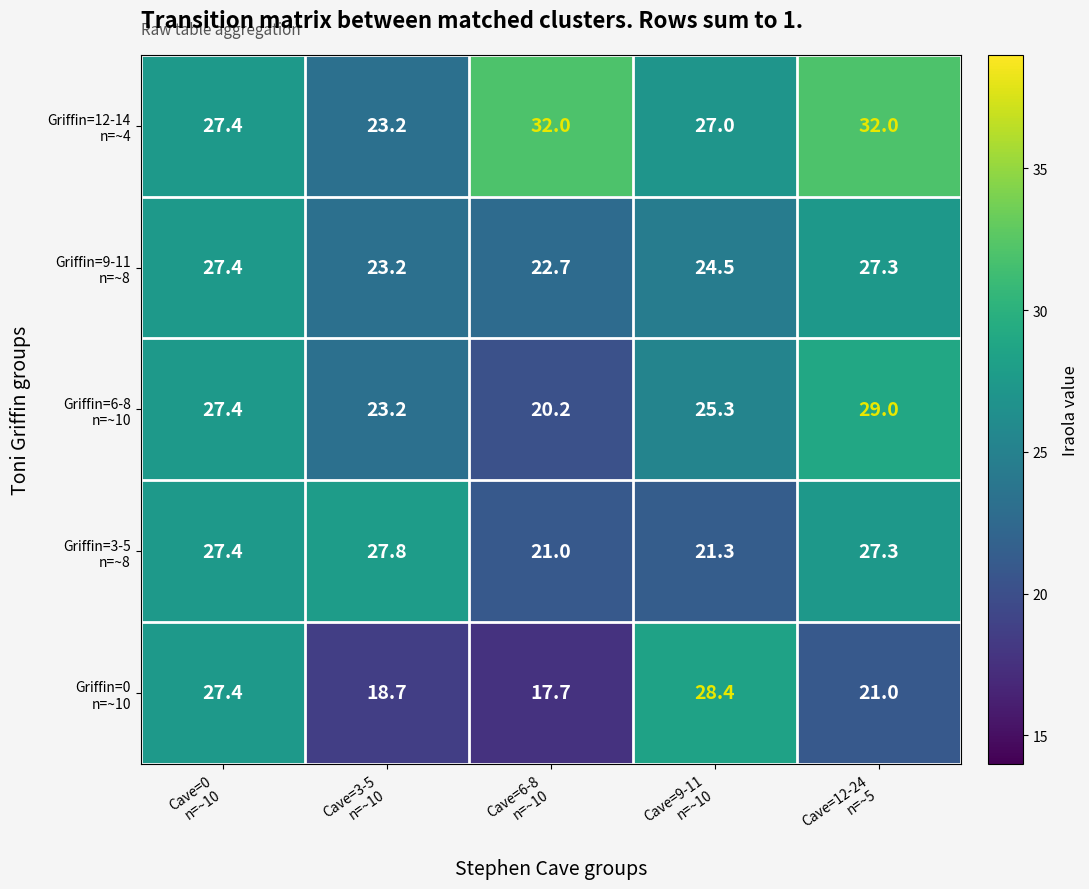

What is the greatest value displayed?

32.0